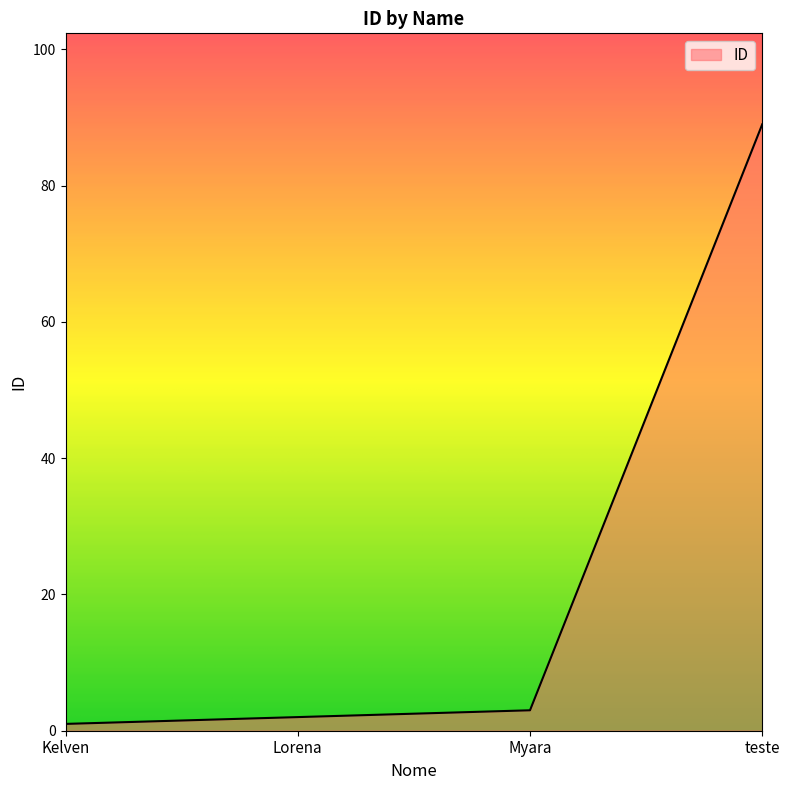

True or false: there are more than 2 points higher than both neighbors.

False